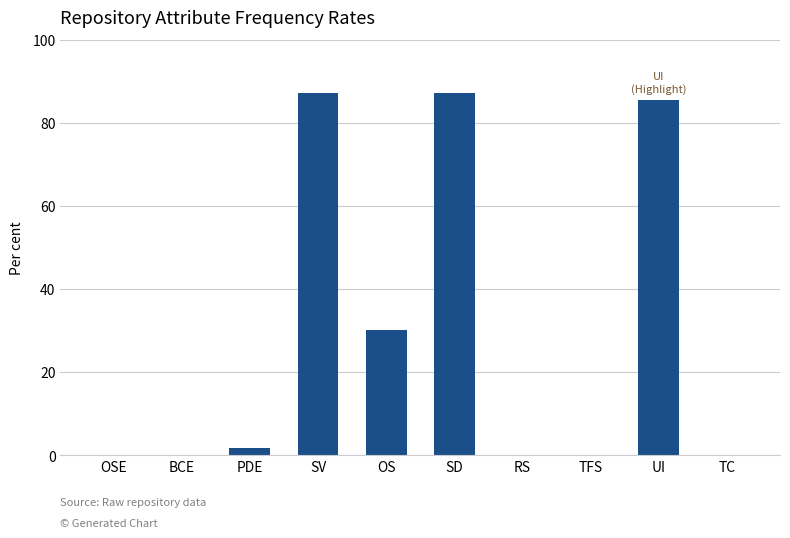

Rank the categories by value from highest to lowest.

SV, SD, UI, OS, PDE, OSE, BCE, RS, TFS, TC